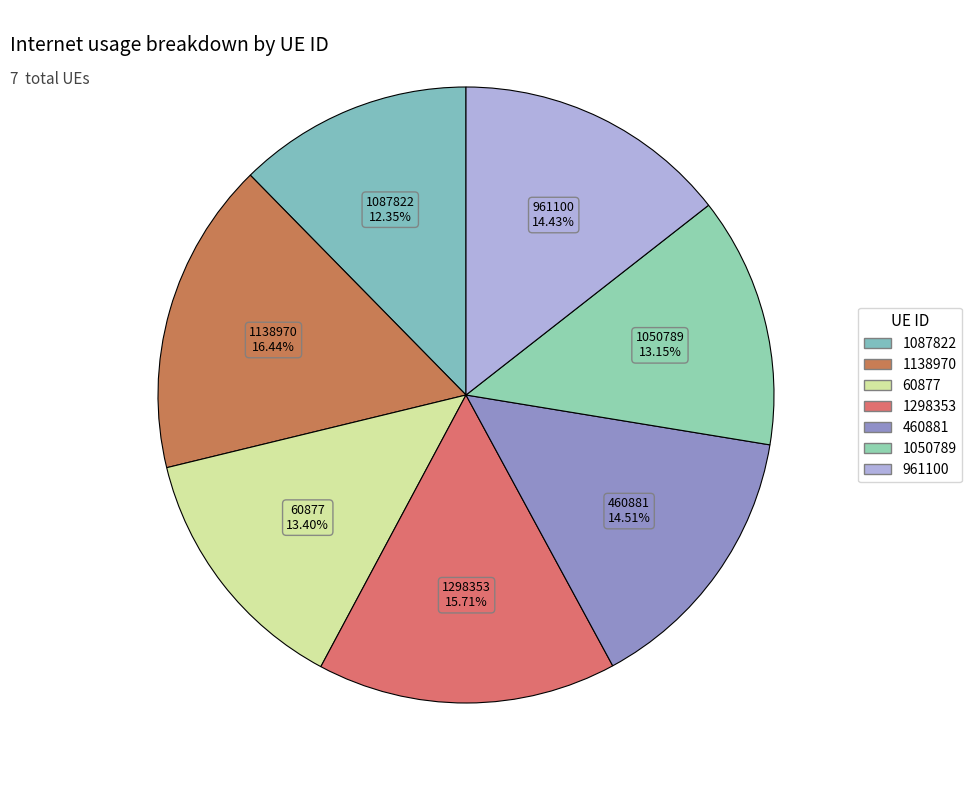

Is there any slice that represents more than half of the pie?

No